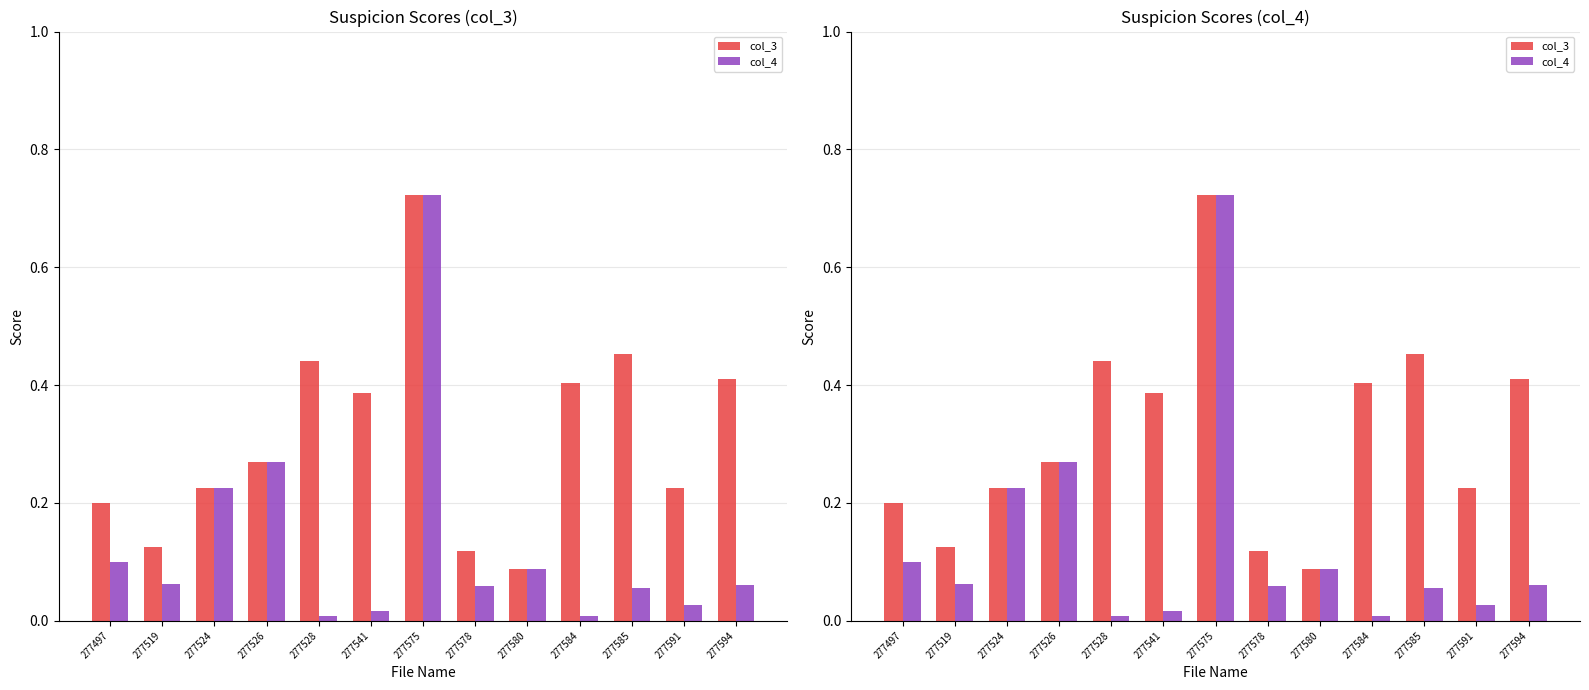

Between 277585 and 277526, which is larger?

277585